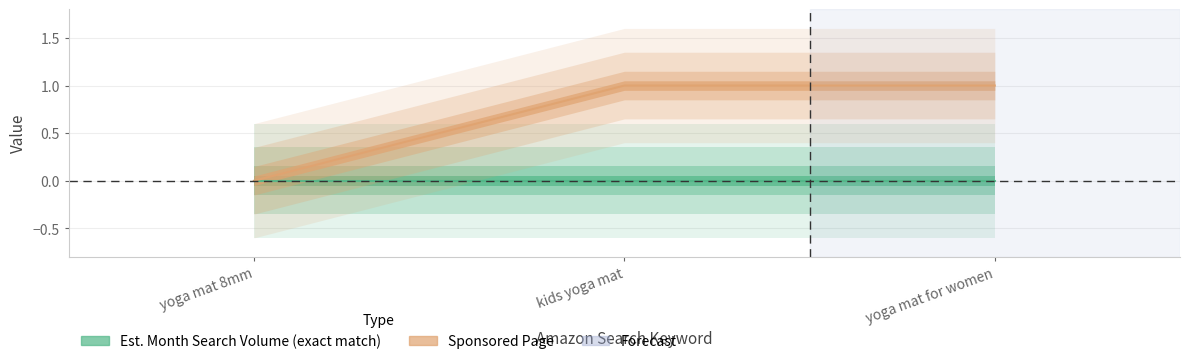

Is it true that the value at yoga mat 8mm is 0?

True